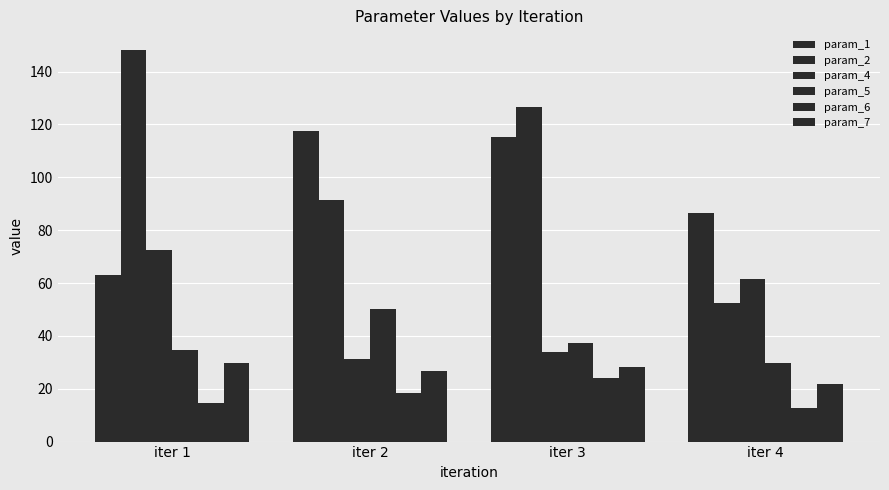

How many bars are there in total?

24